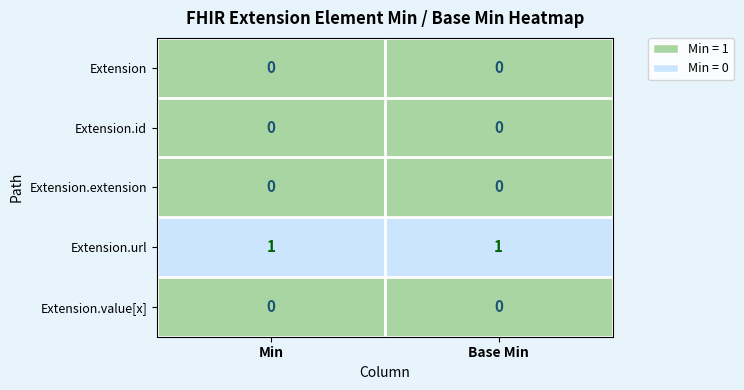

Reading left to right, extract all data points from this chart.

Extension: 0	0
Extension.id: 0	0
Extension.extension: 0	0
Extension.url: 1	1
Extension.value[x]: 0	0